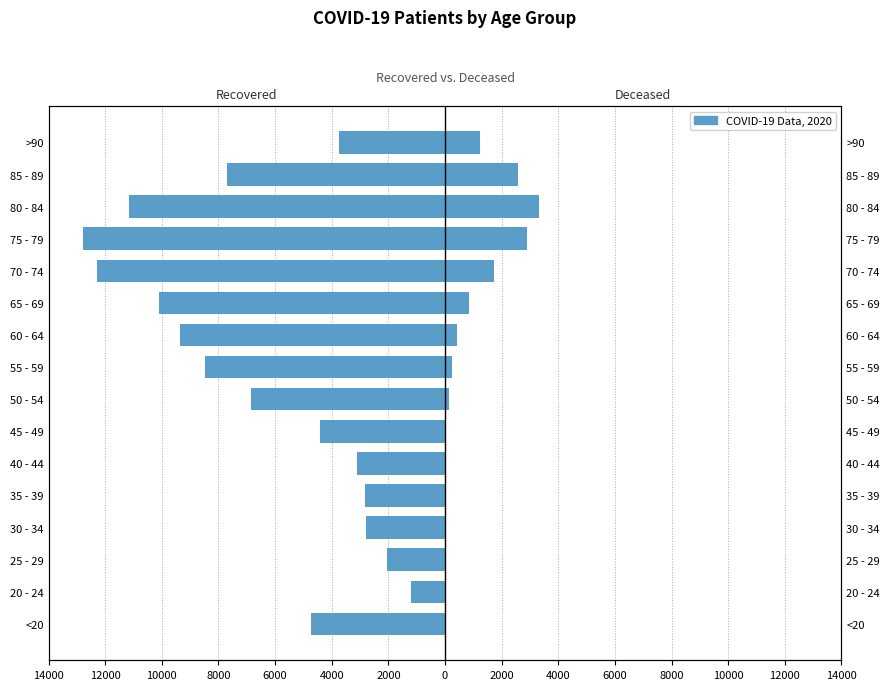

What is the sum of all patients_recovered values?

-103668